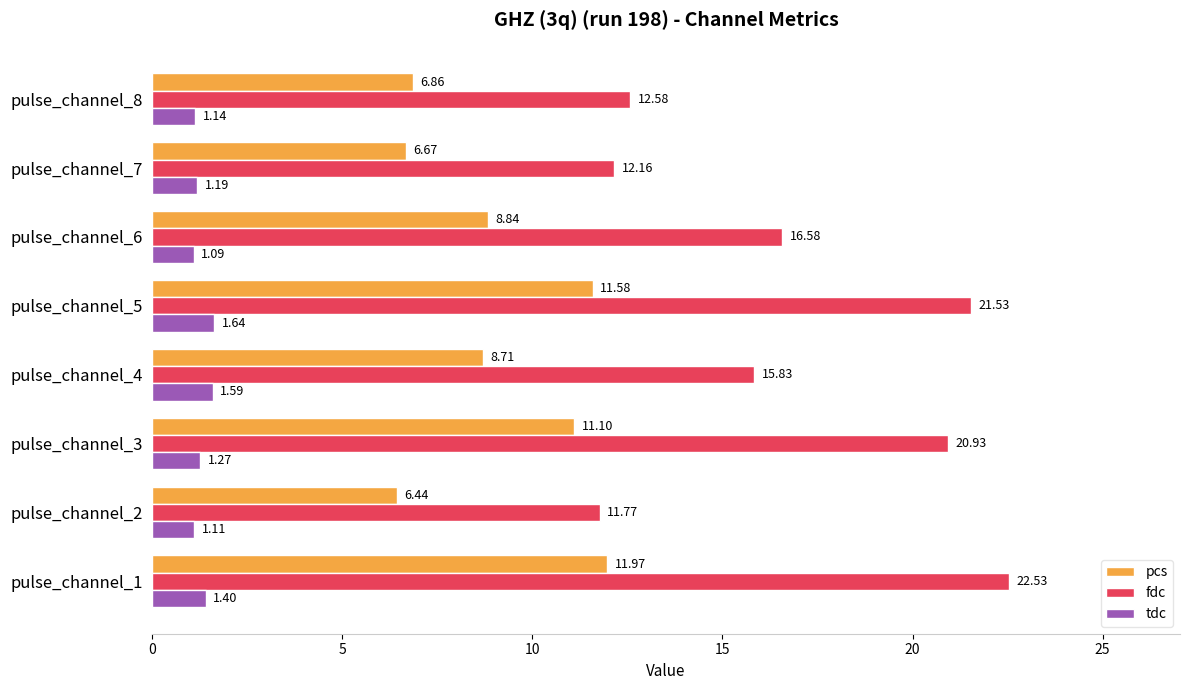

What is the difference between the maximum and minimum values in the fdc series?

10.8